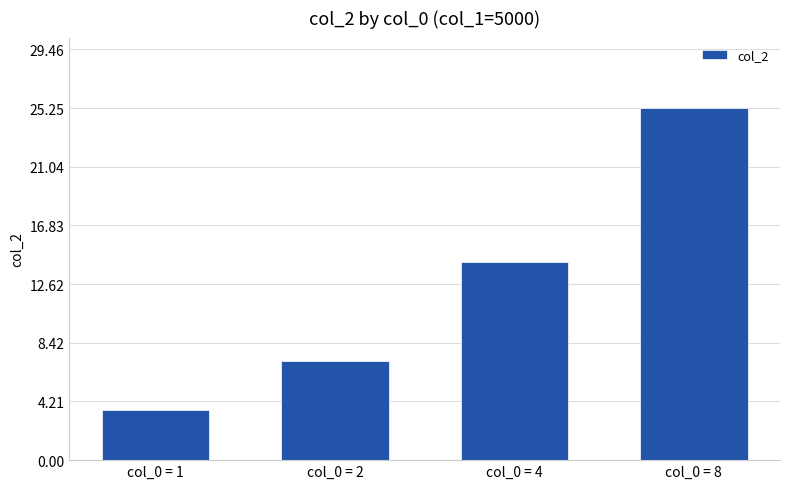

Read the value at col_0 = 4.

14.2